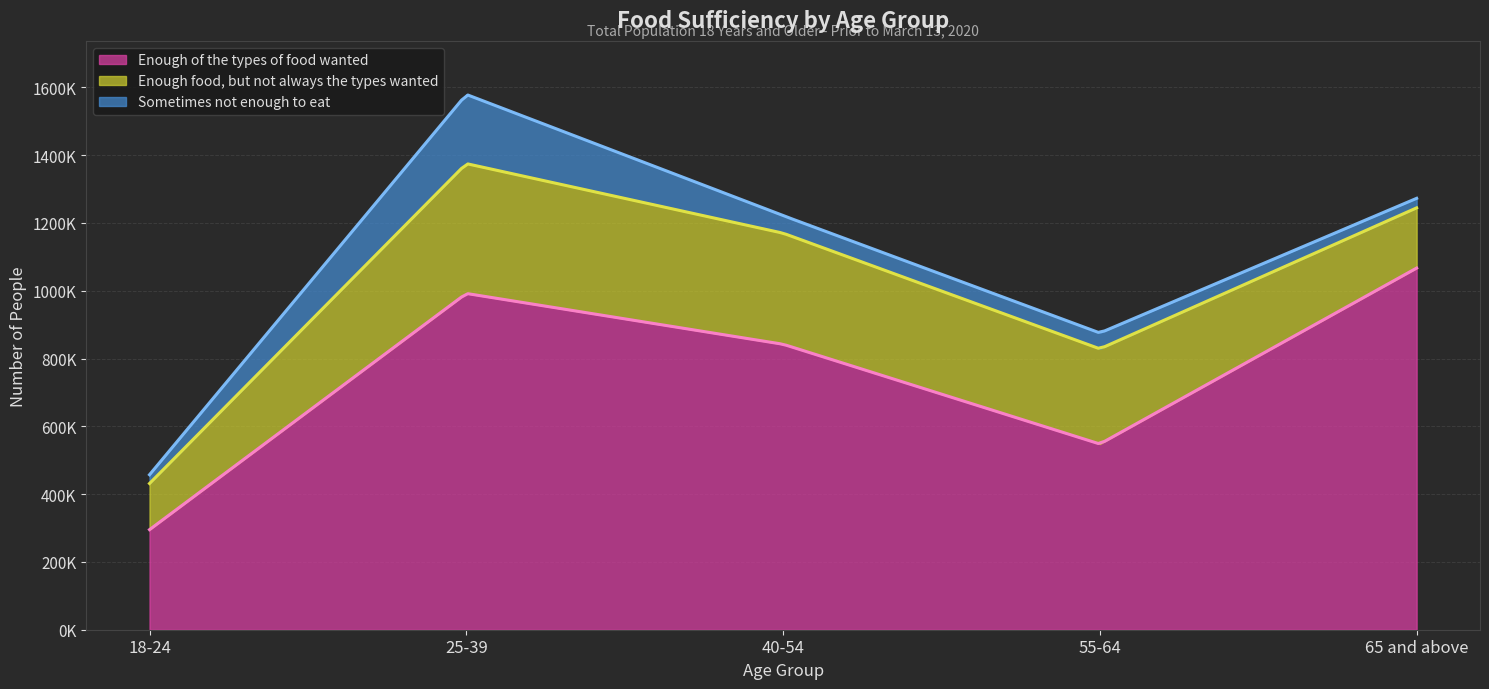

Which series changed the most between 18-24 and 40-54?

Enough of the types of food wanted